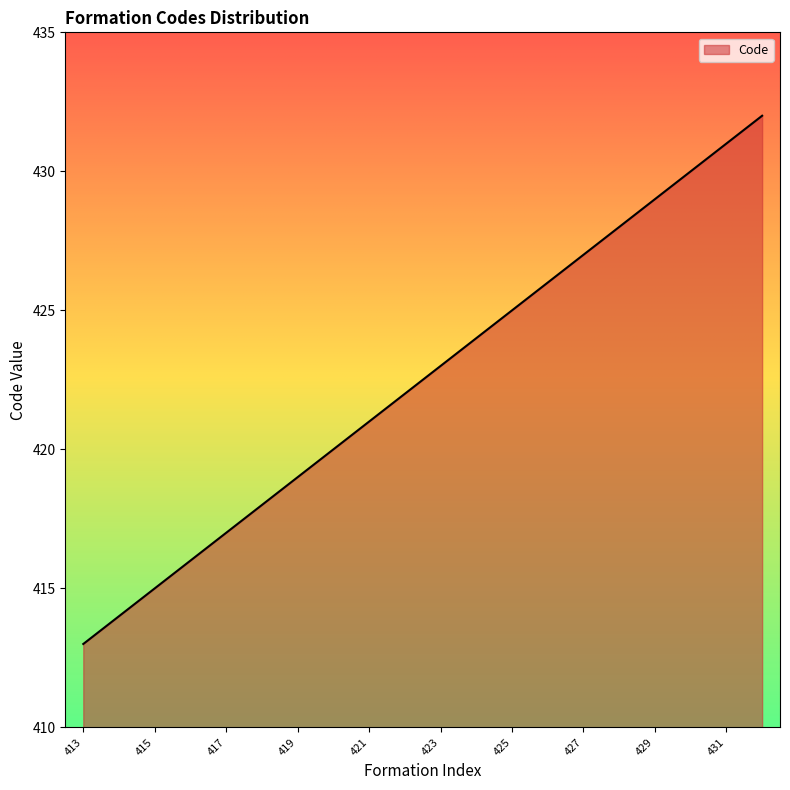

How many lines are shown in the chart?

1